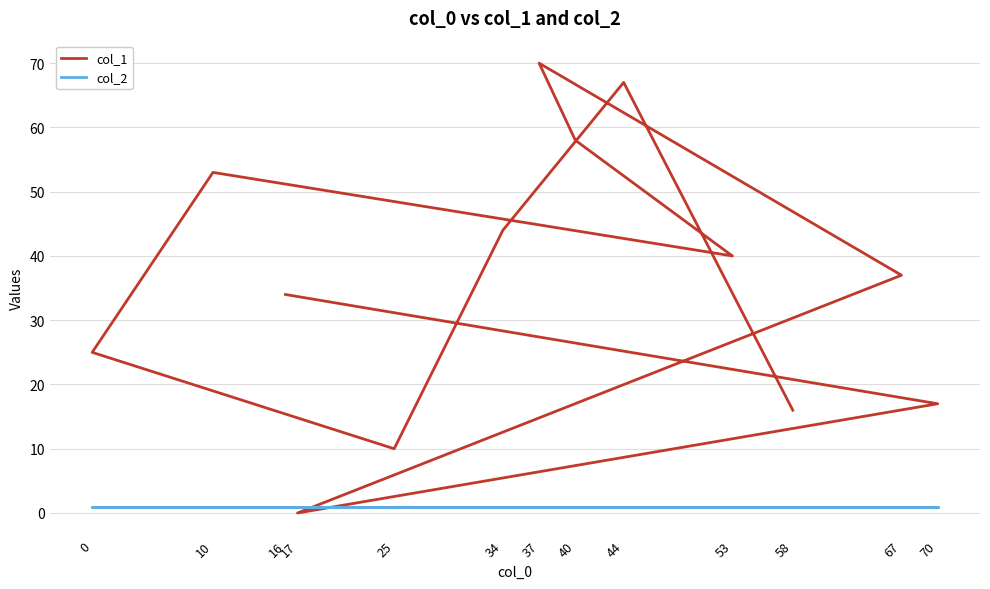

Reading left to right, list all the values displayed in this chart.

col_1: 16=34	70=17	17=0	67=37	37=70	40=58	53=40	10=53	0=25	25=10	34=44	44=67	58=16
col_2: 16=1	70=1	17=1	67=1	37=1	40=1	53=1	10=1	0=1	25=1	34=1	44=1	58=1